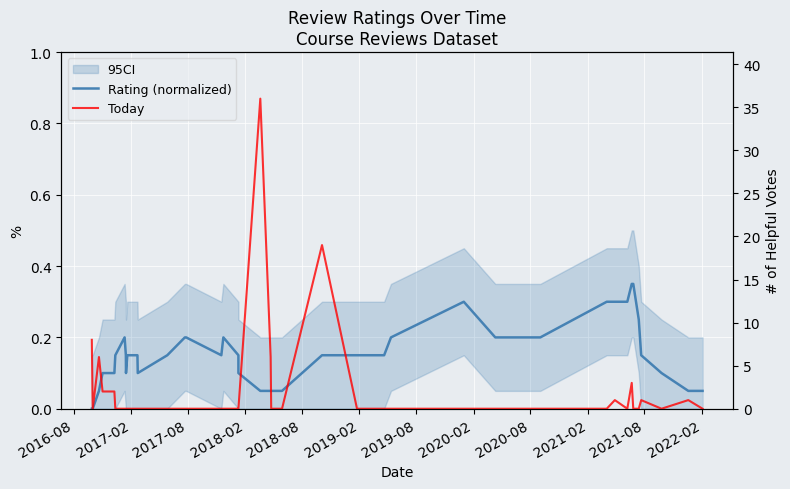

What is the value of the Rating (normalized) point at the 29th from the left?

0.2